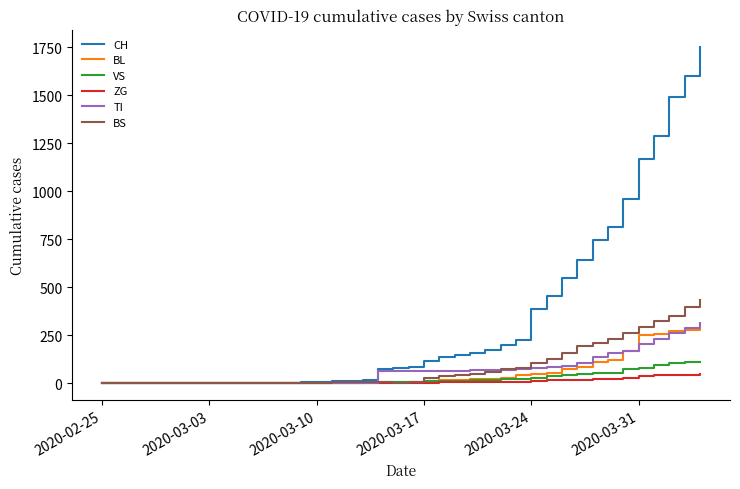

What is the average value of the TI series?

69